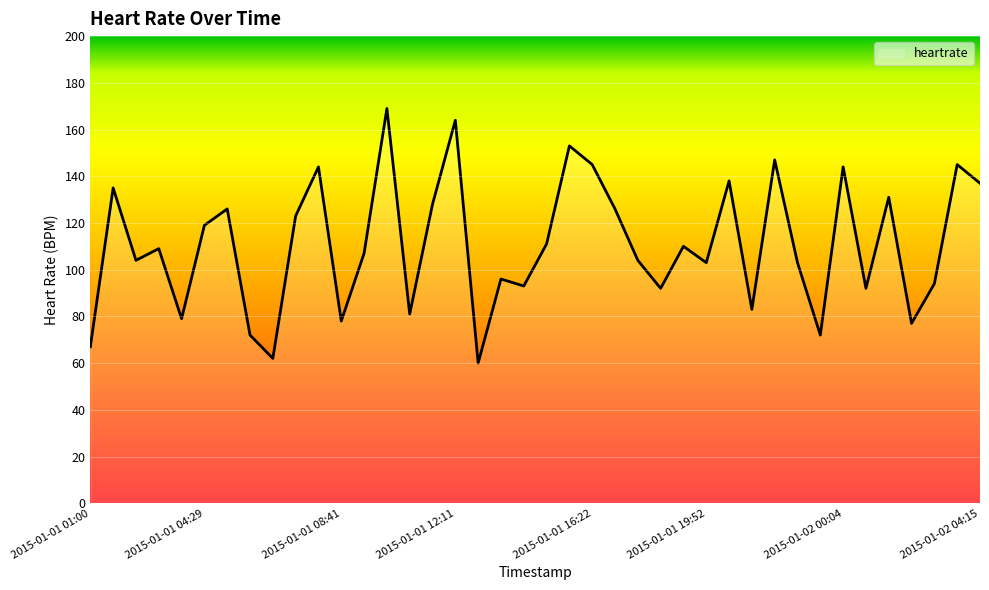

What is the greatest value displayed?

169